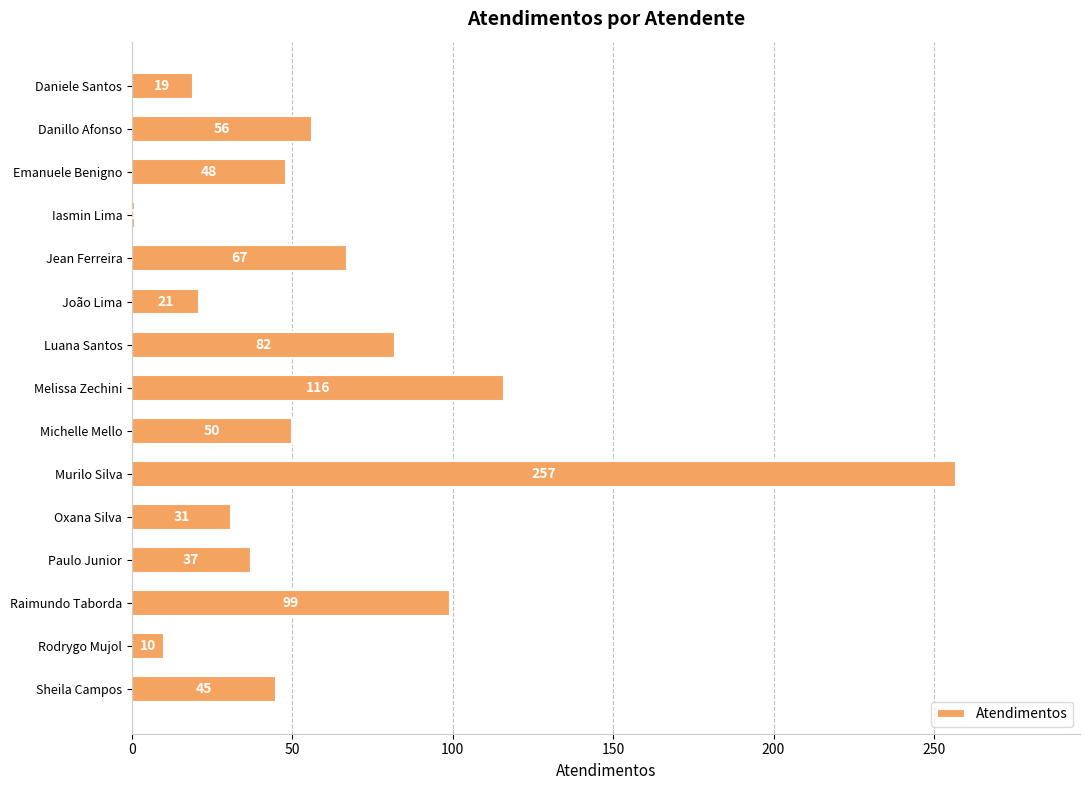

What is the label of the 7th bar from the bottom?

Michelle Mello